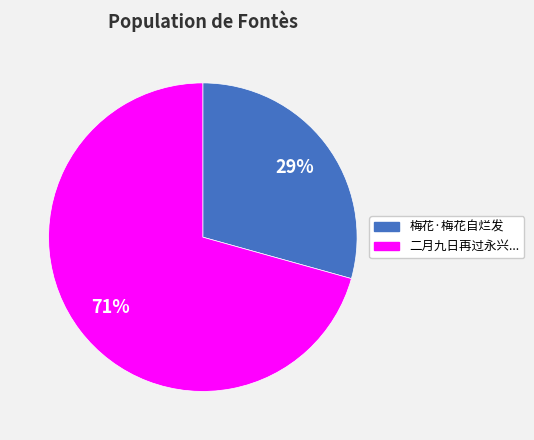

Is there any slice that represents more than half of the pie?

Yes